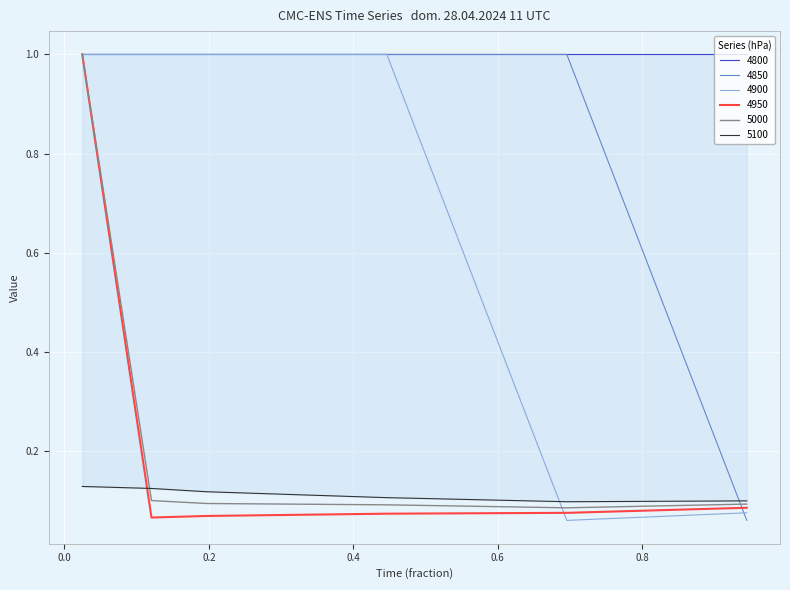

What is the label of the 1st point from the left?

0.02465753424657534